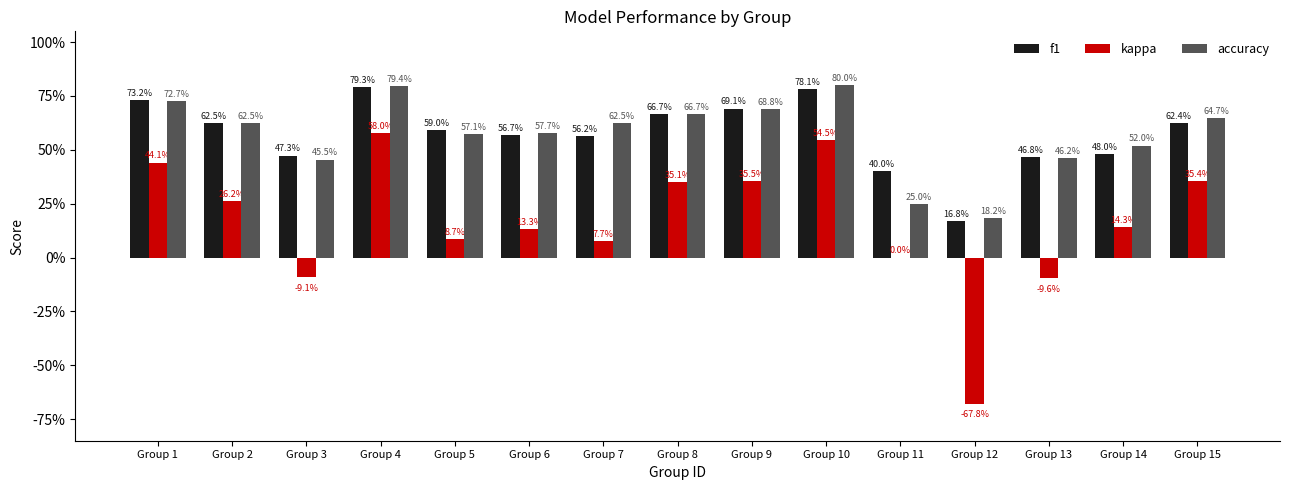

What are all the series names shown in the legend?

f1, kappa, accuracy